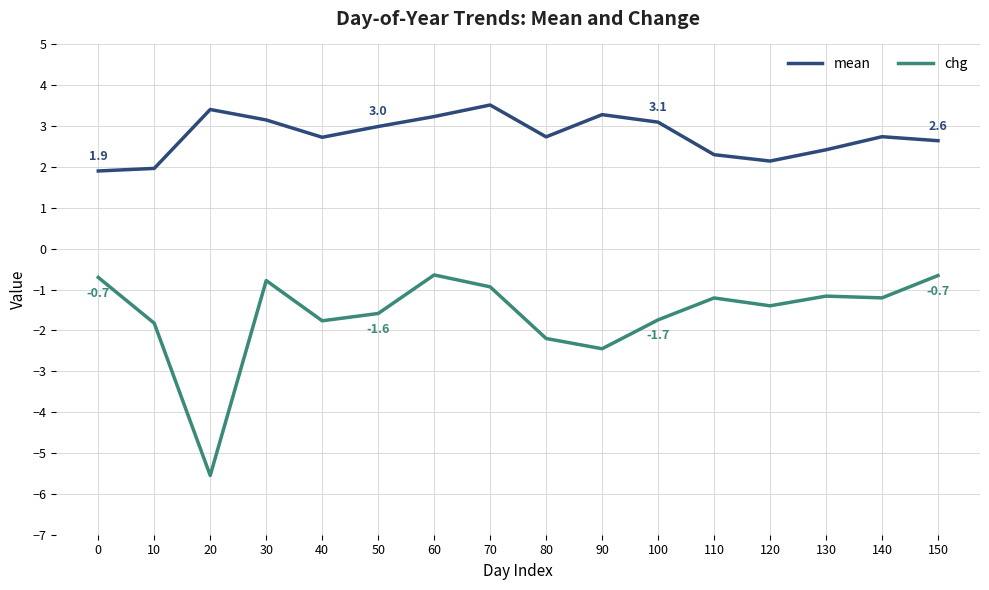

Which category has the highest value across all series?

70